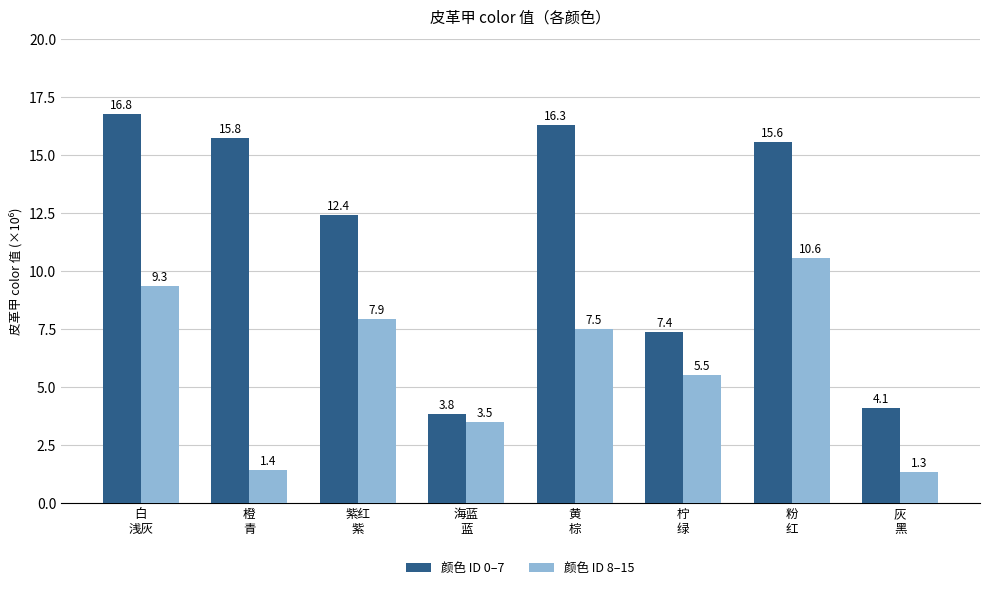

Rank the categories by 颜色 ID 8–15 value from highest to lowest.

粉
红, 白
浅灰, 紫红
紫, 黄
棕, 柠
绿, 海蓝
蓝, 橙
青, 灰
黑